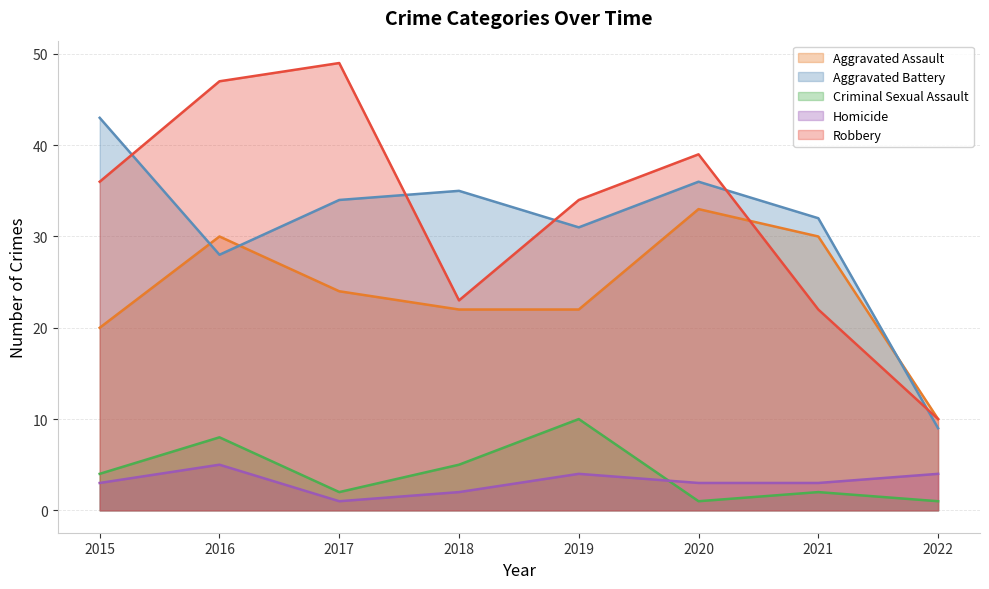

What is the value of the Homicide point at the 1st from the left?

3